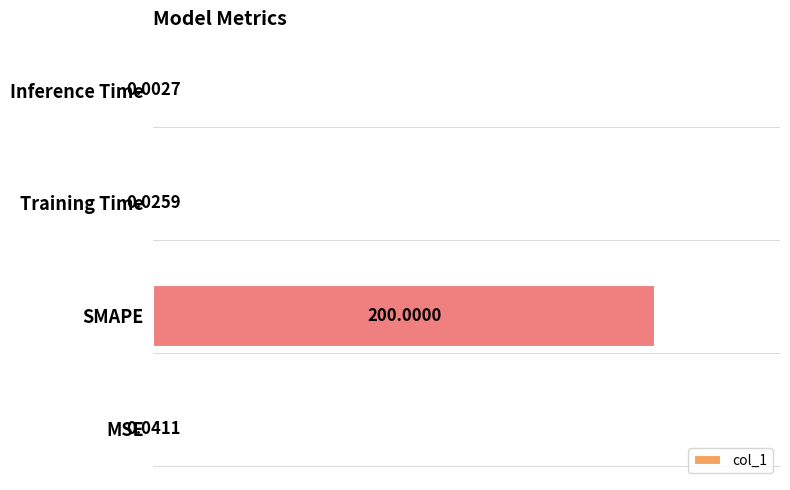

What is the average value?

50.0